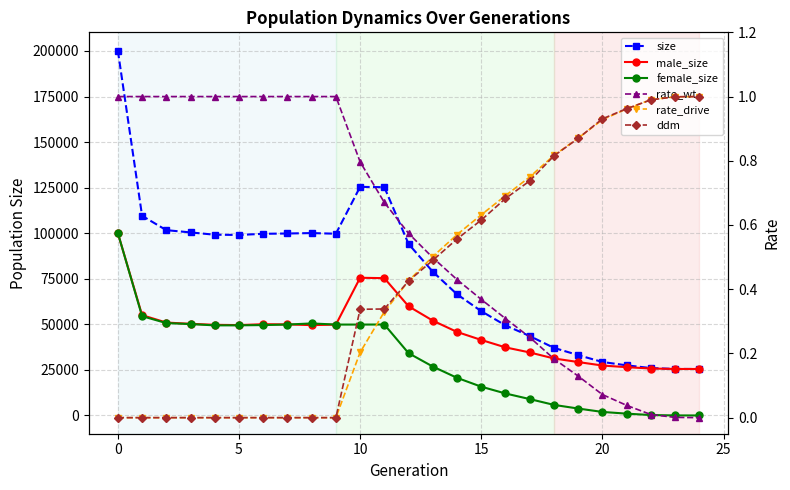

What is the difference between the female_size values at 16 and 14?

8586.0